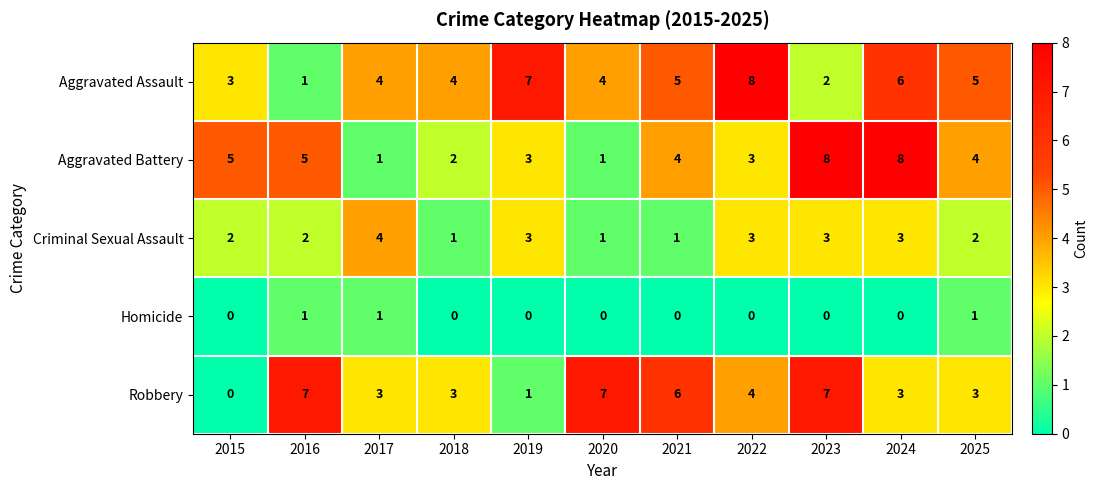

Count the Homicide values in the range 0 to 1.

11